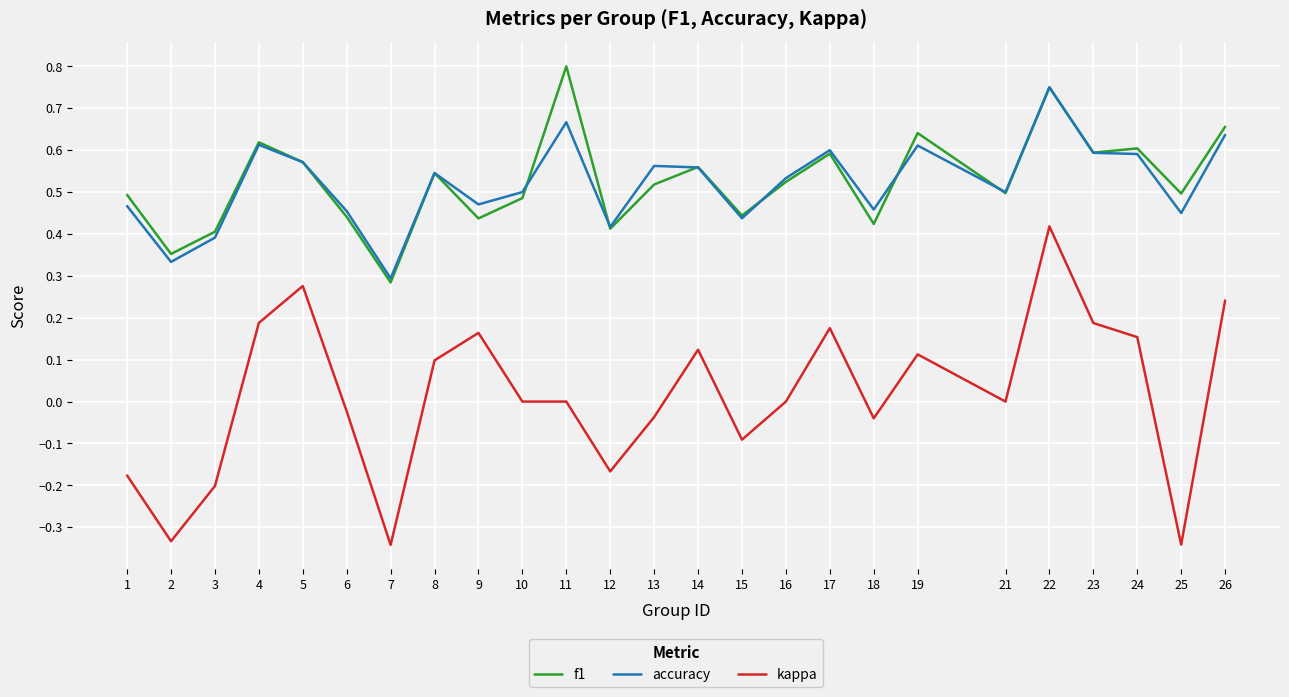

Where is the first local maximum for accuracy?

4